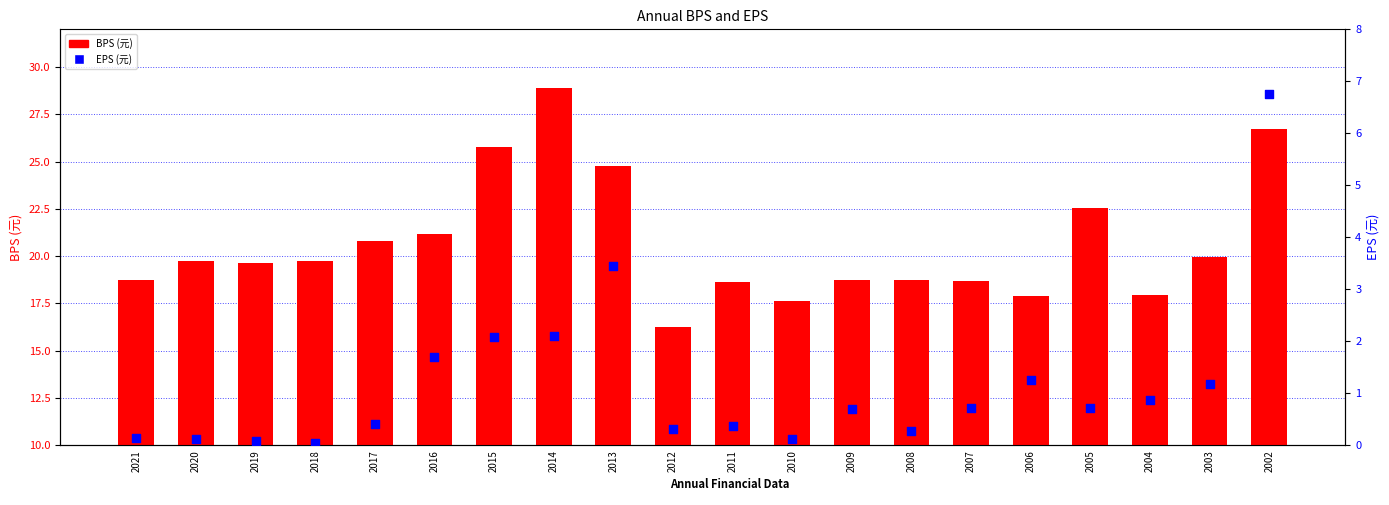

What are all the series names shown in the legend?

BPS (元), EPS (元)